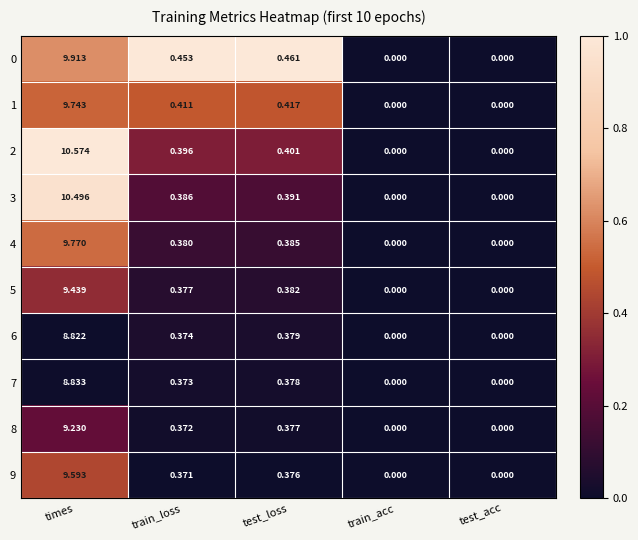

At which category is the sum across all series the highest?

times